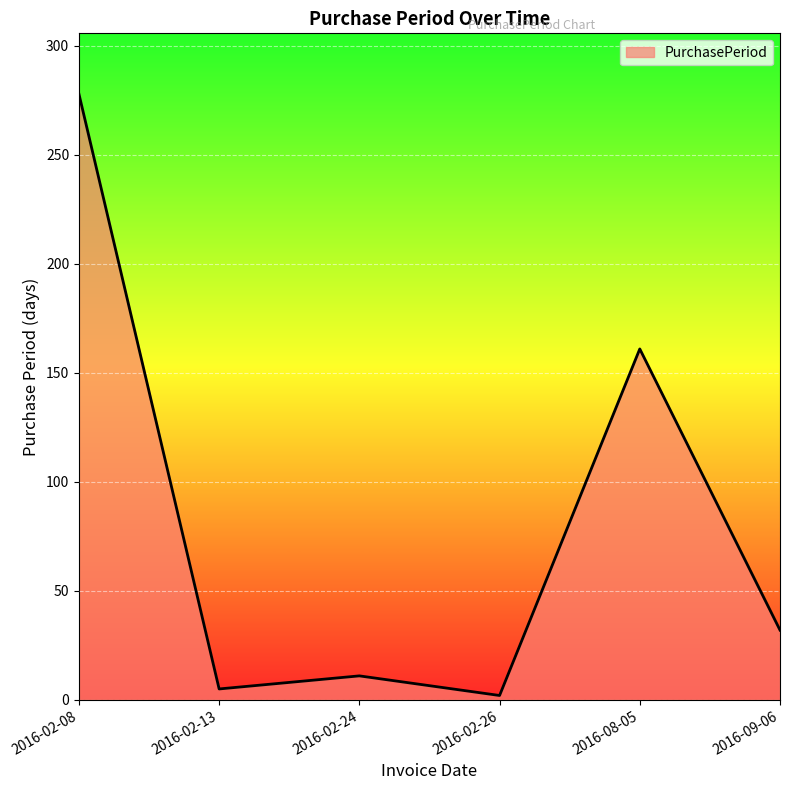

How many interior local peaks (higher than both neighbors) does the data have?

2